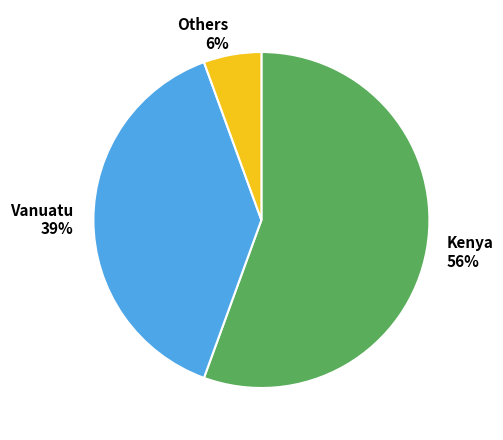

How many slices are in this pie chart?

3